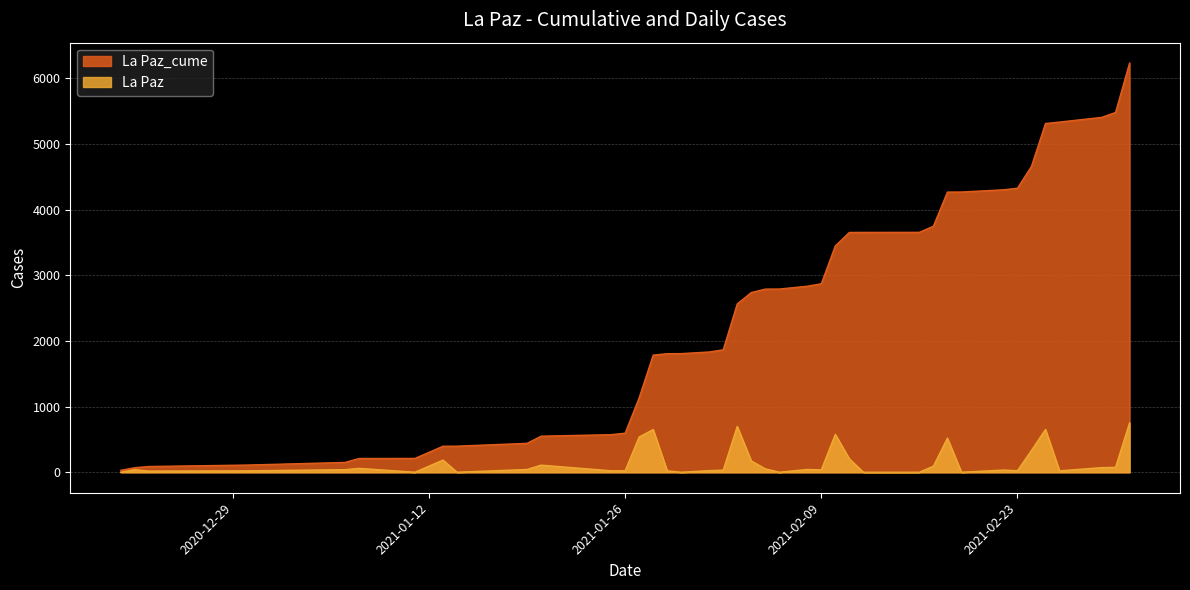

Which series has the largest total across all categories?

La Paz_cume